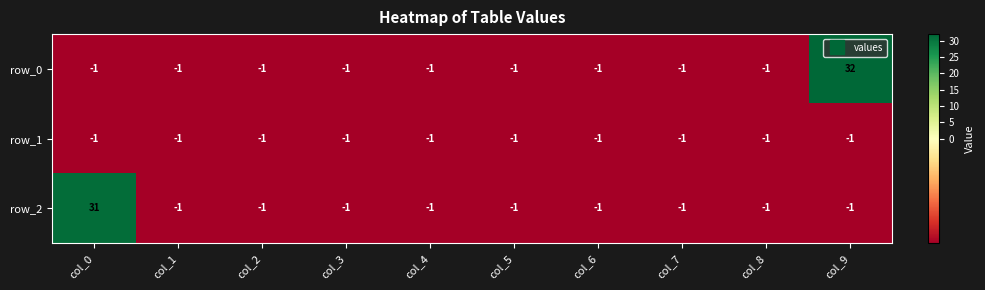

What is the sum of the row_0 values at col_3 and col_8?

-2